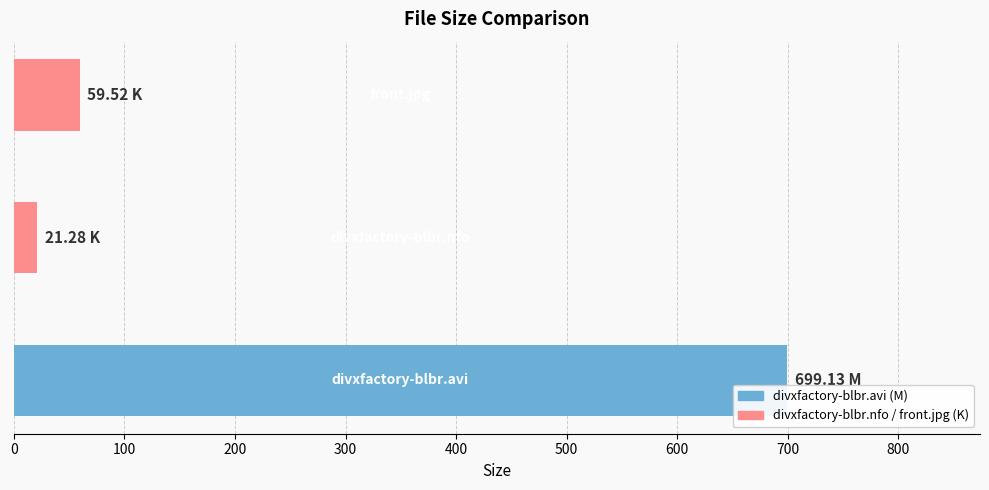

What is the sum of all values?

779.9